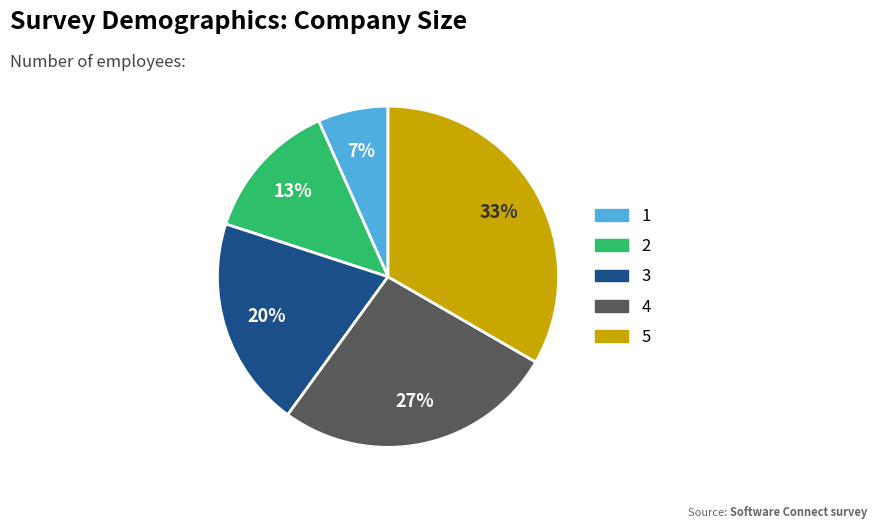

Count the number of slices in the pie.

5